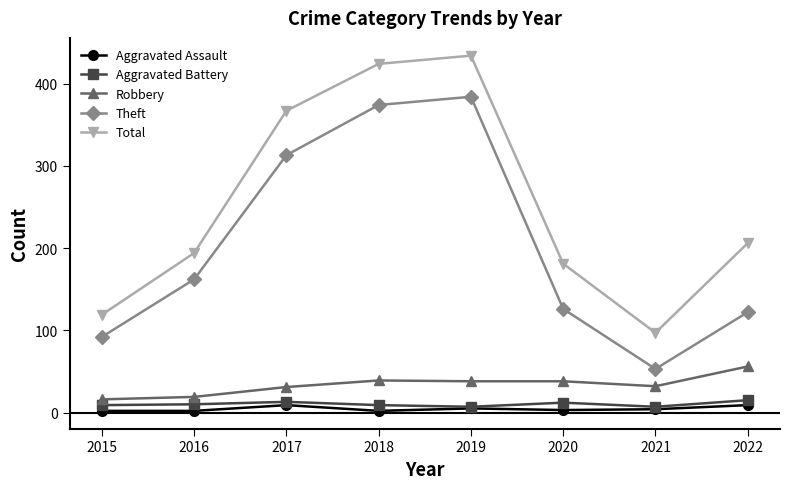

Is it true that Theft equals 384 at 2019?

True